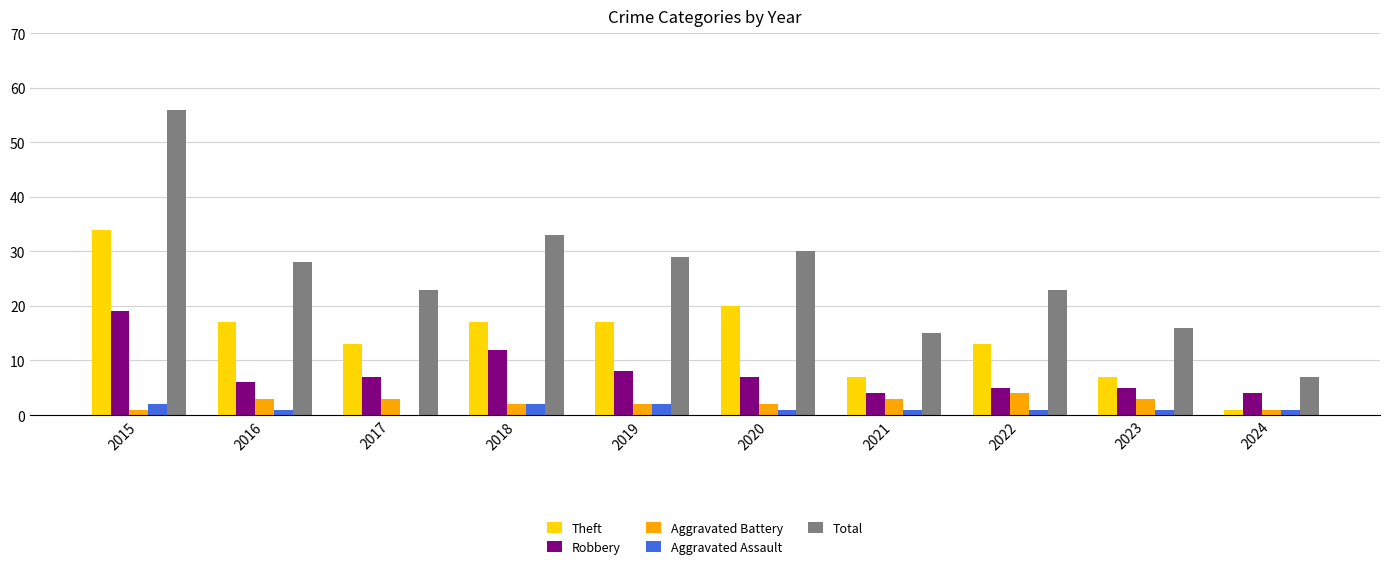

Which series has the largest total across all categories?

Total